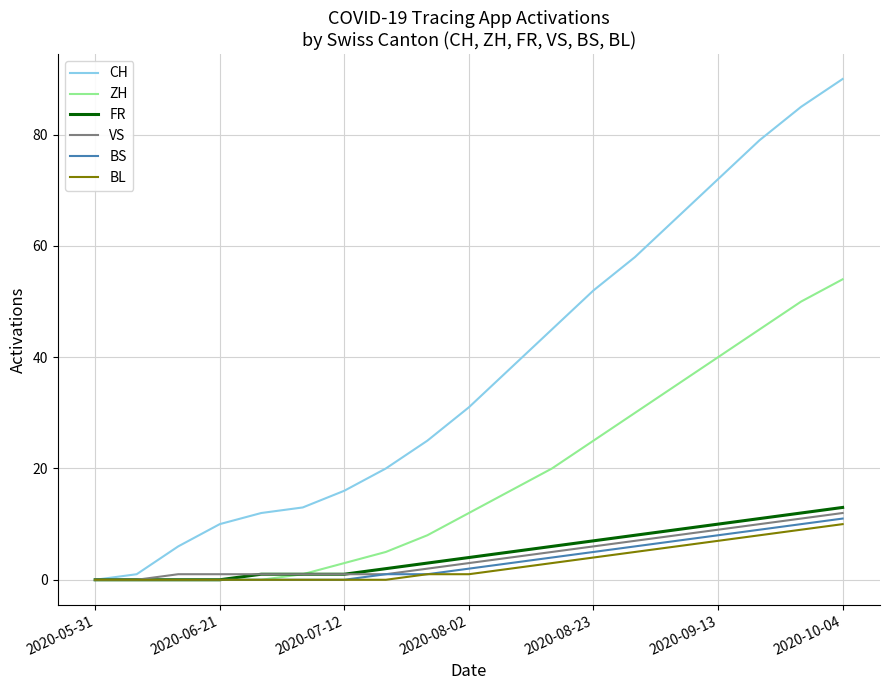

Which series has the largest range (max minus min)?

CH